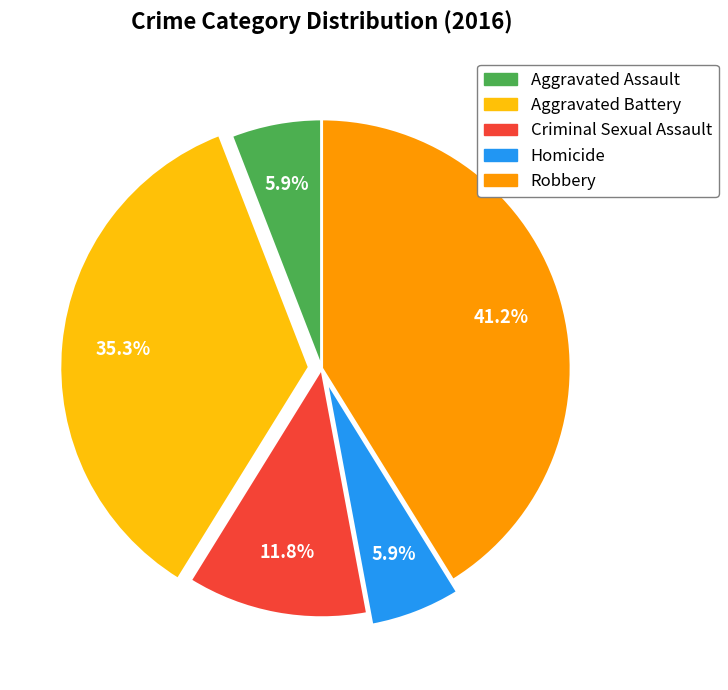

What percentage is NOT represented by Aggravated Assault?

94.1%